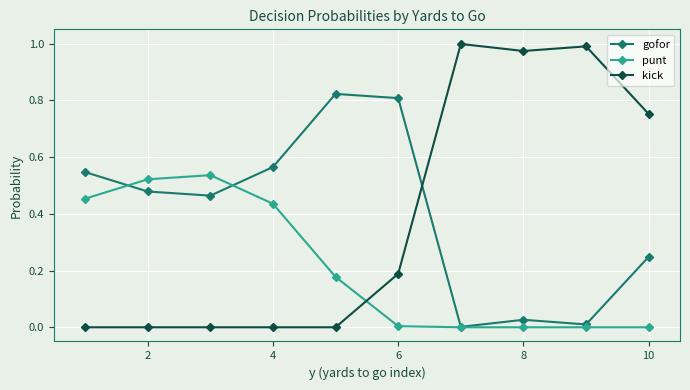

Which series has the widest spread of values?

kick